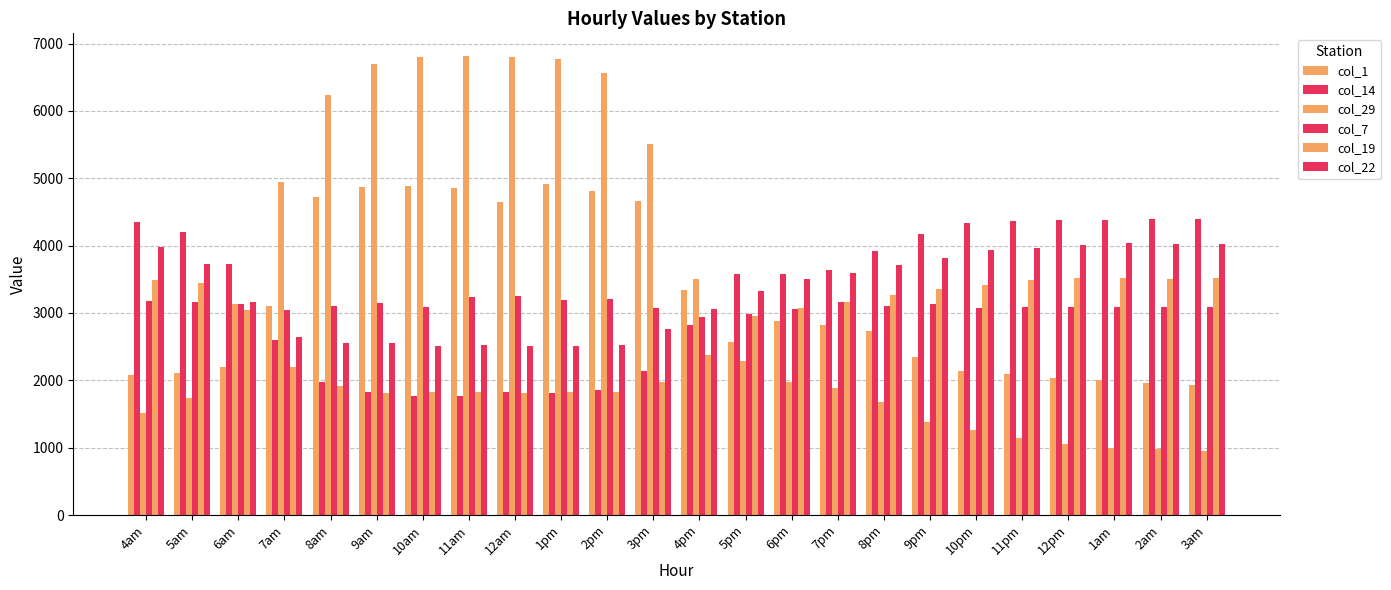

What is the spread (max minus min) of values at 2am?

3410.3